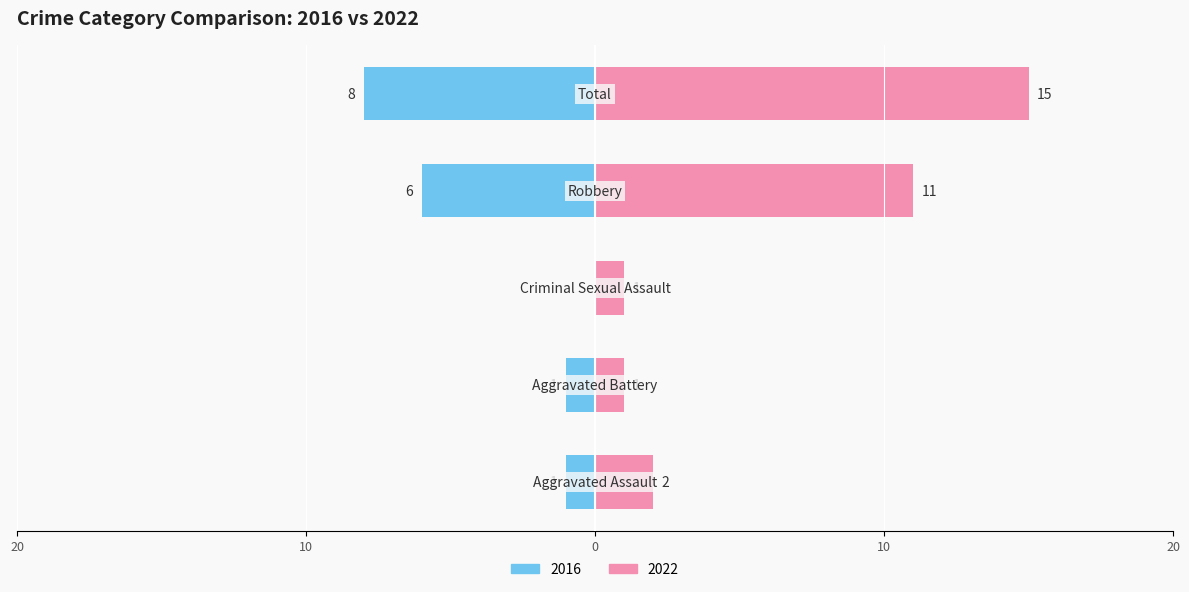

What are all the series names shown in the legend?

2022, 2016